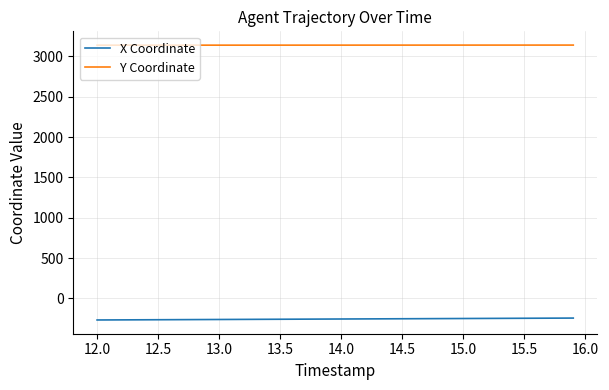

True or false: X Coordinate and Y Coordinate cross at least once.

False